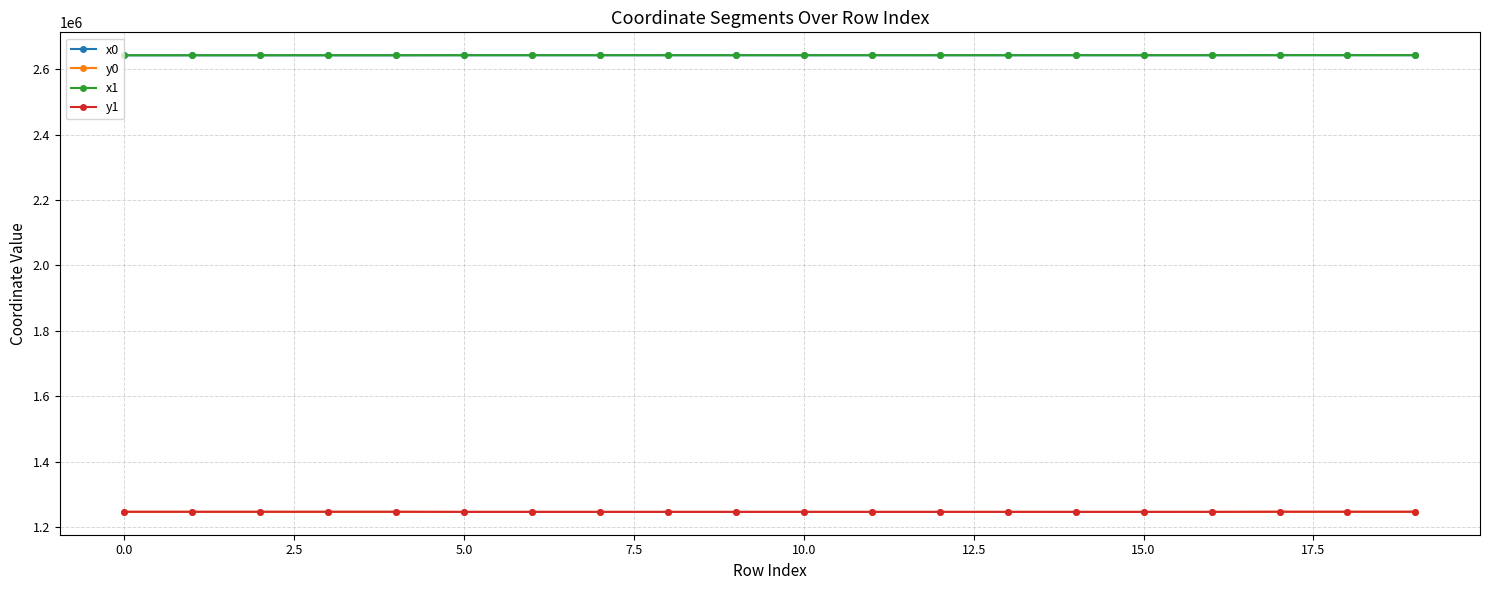

What is the smallest value displayed?

1247246.5